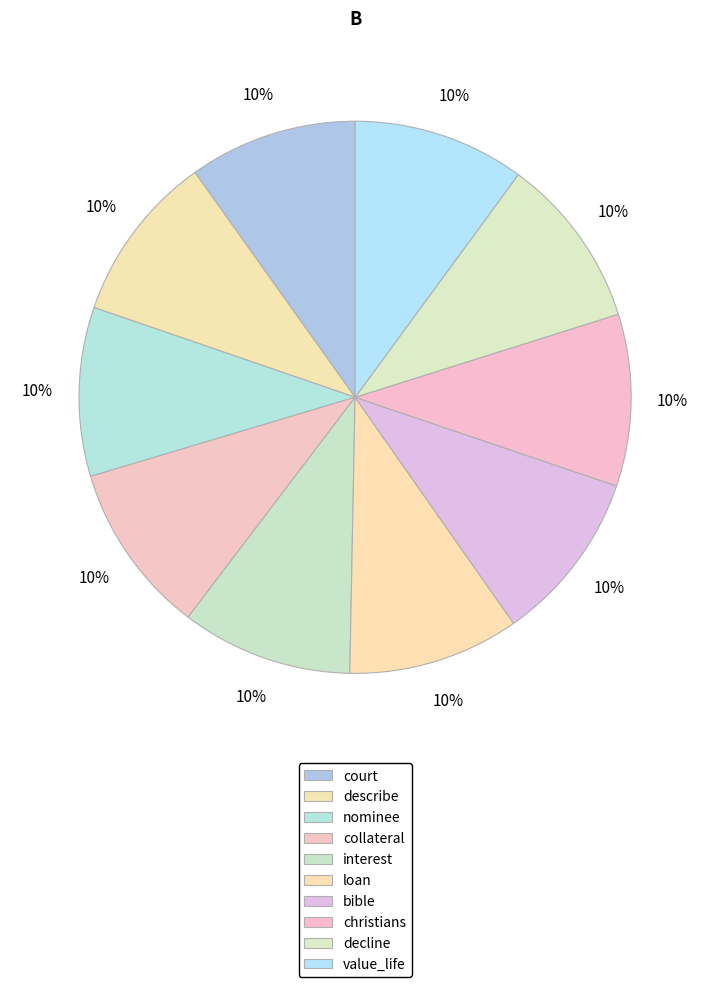

What is the smallest slice in the pie chart?

court